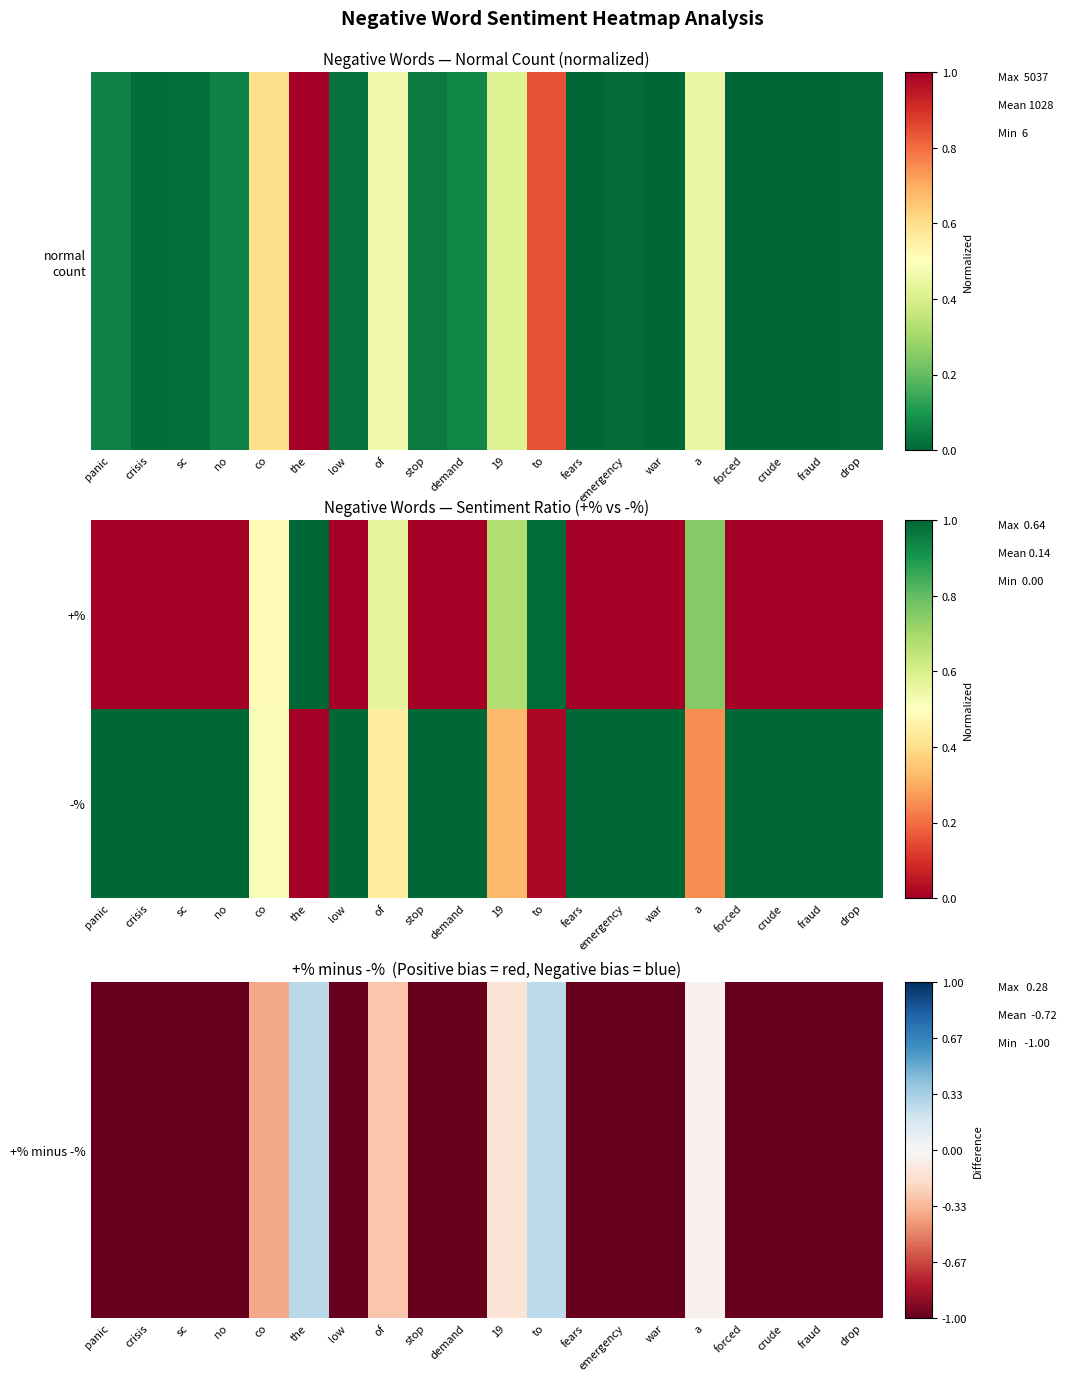

At which category is the sum across all series the highest?

the